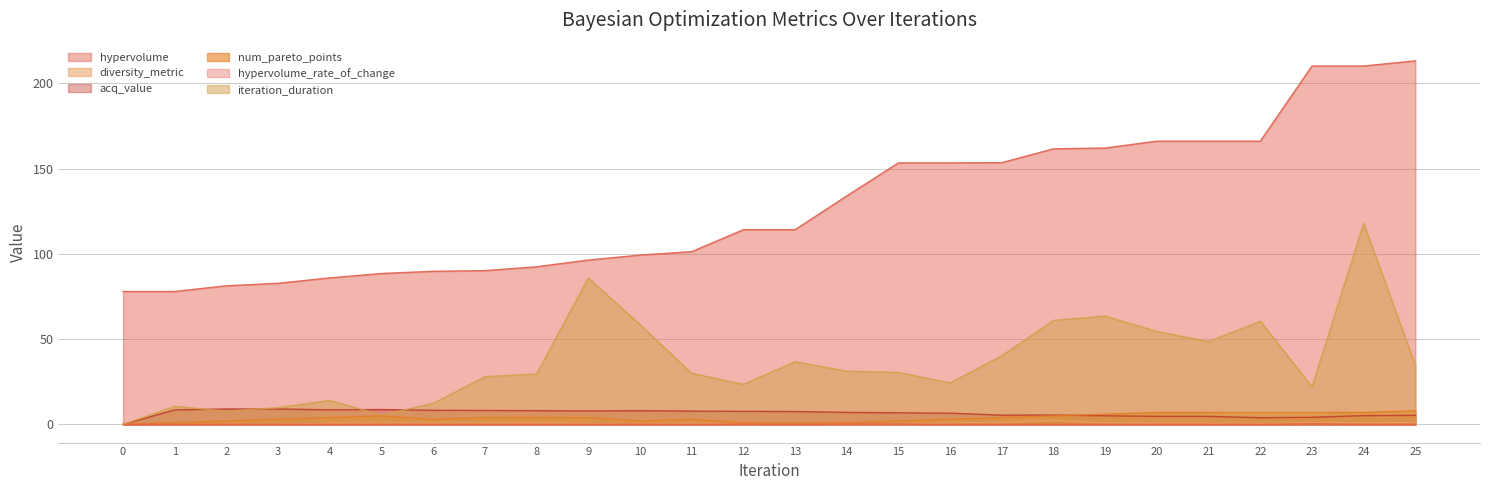

The value of hypervolume_rate_of_change at 7 is 0.0. True or false?

False